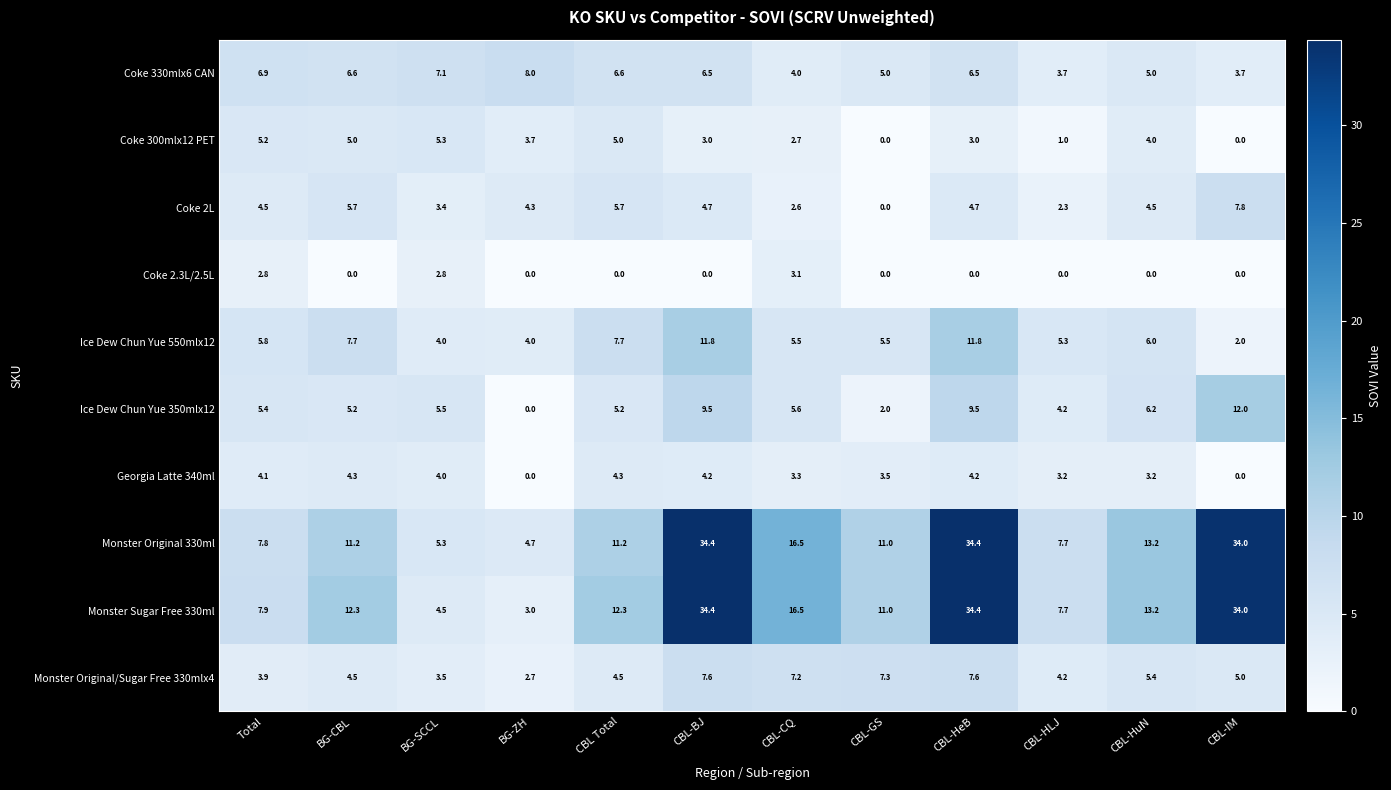

What value does the Monster Original/Sugar Free 330mlx4 series have at CBL-HeB?

7.6